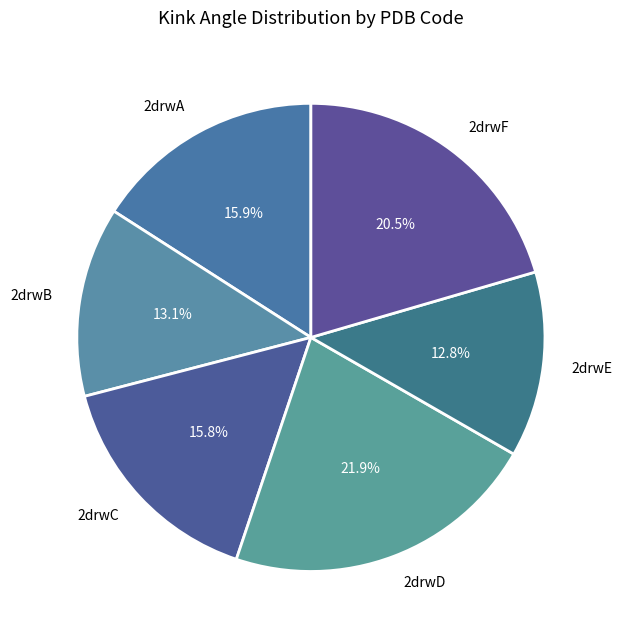

To the nearest percent, what portion does 2drwB represent?

13%